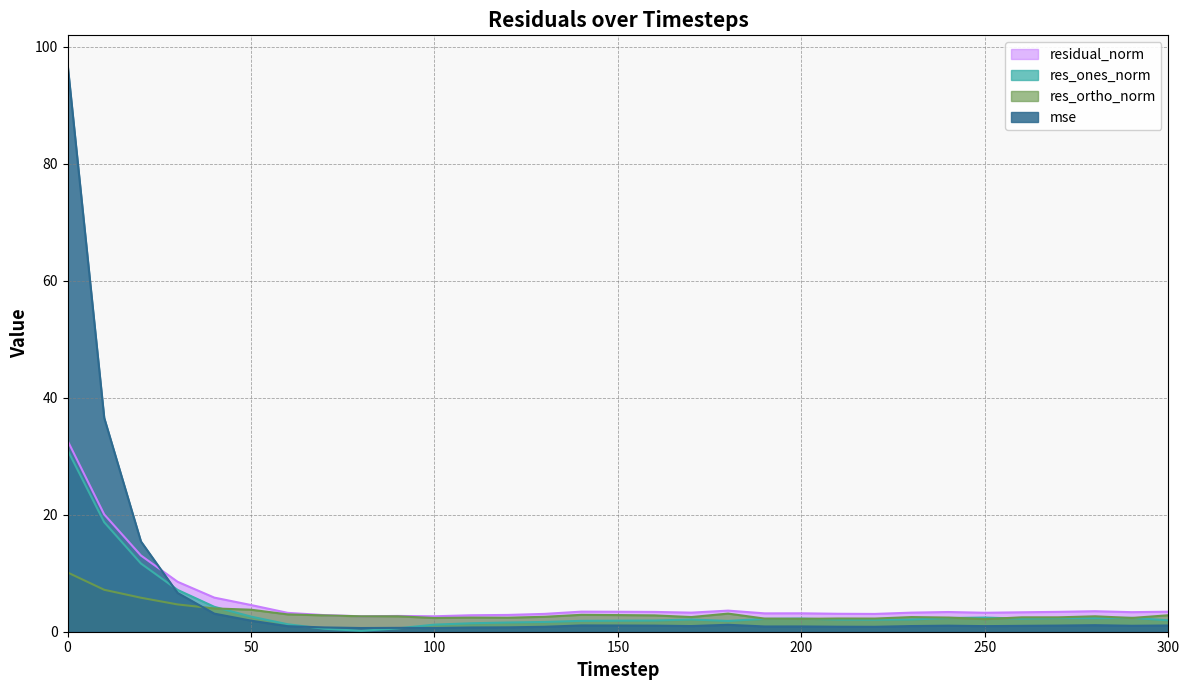

How many lines are shown in the chart?

4